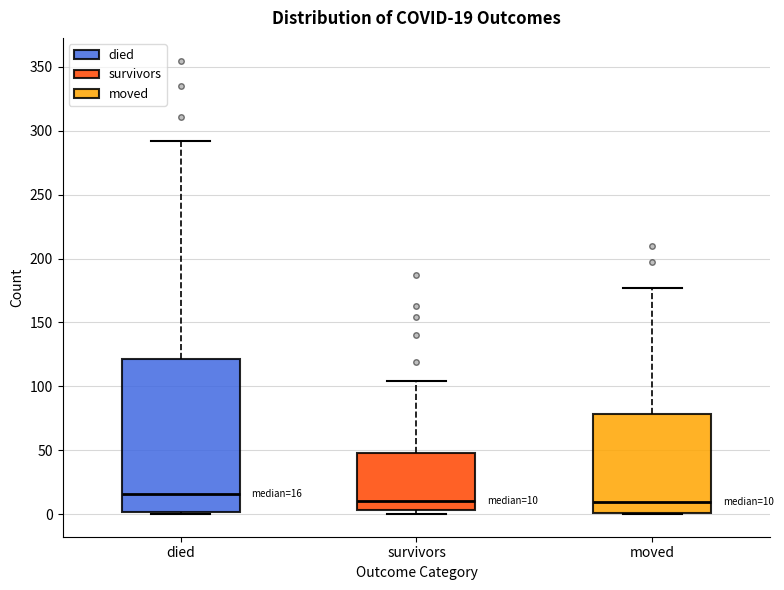

Comparing the boxes themselves (not the whiskers), which one is the tallest?

died